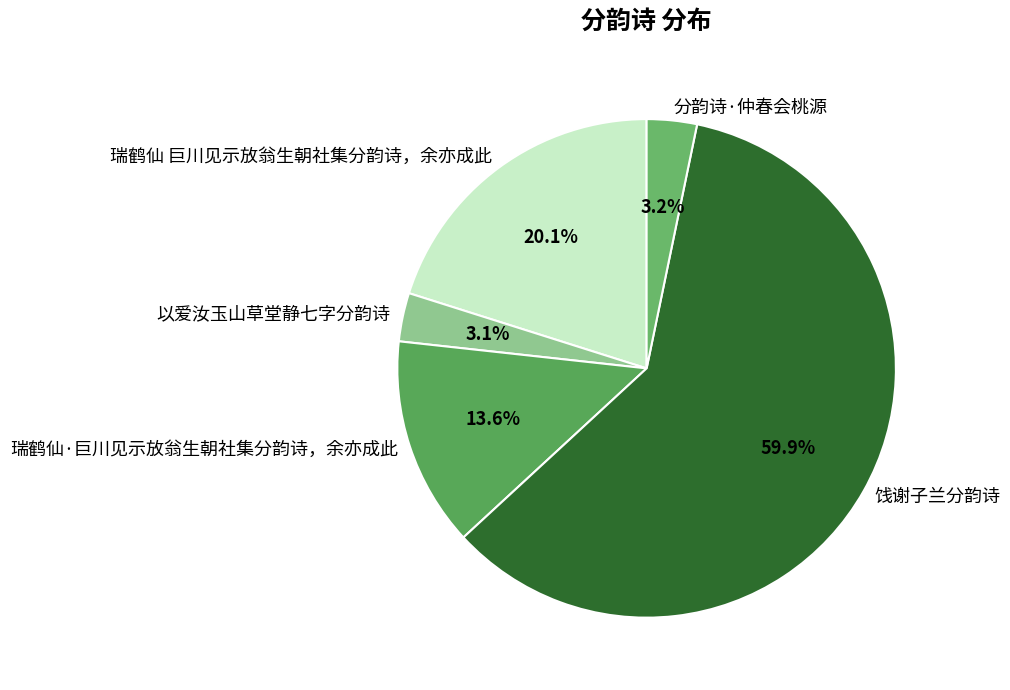

Which category has the biggest portion of the pie?

饯谢子兰分韵诗